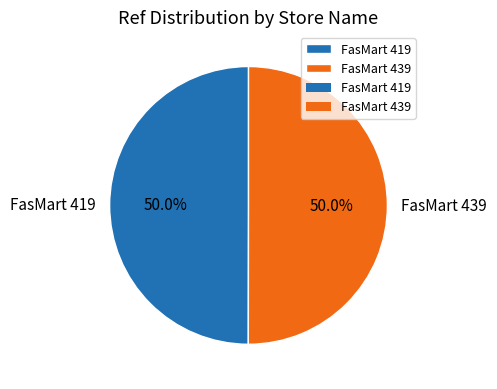

What percentage is the FasMart 419 slice, to the nearest percent?

50%